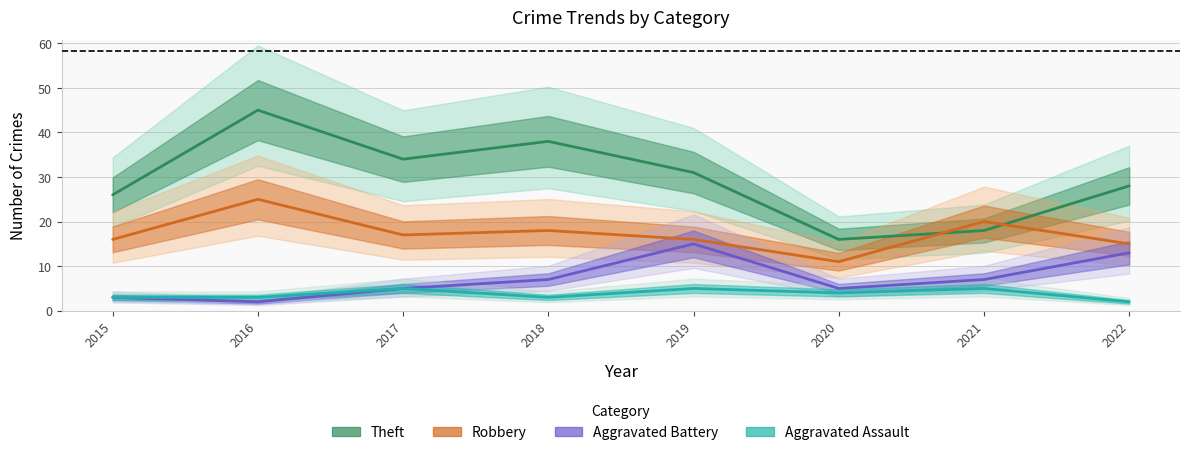

What is the sum of the Robbery values at 2018 and 2022?

33